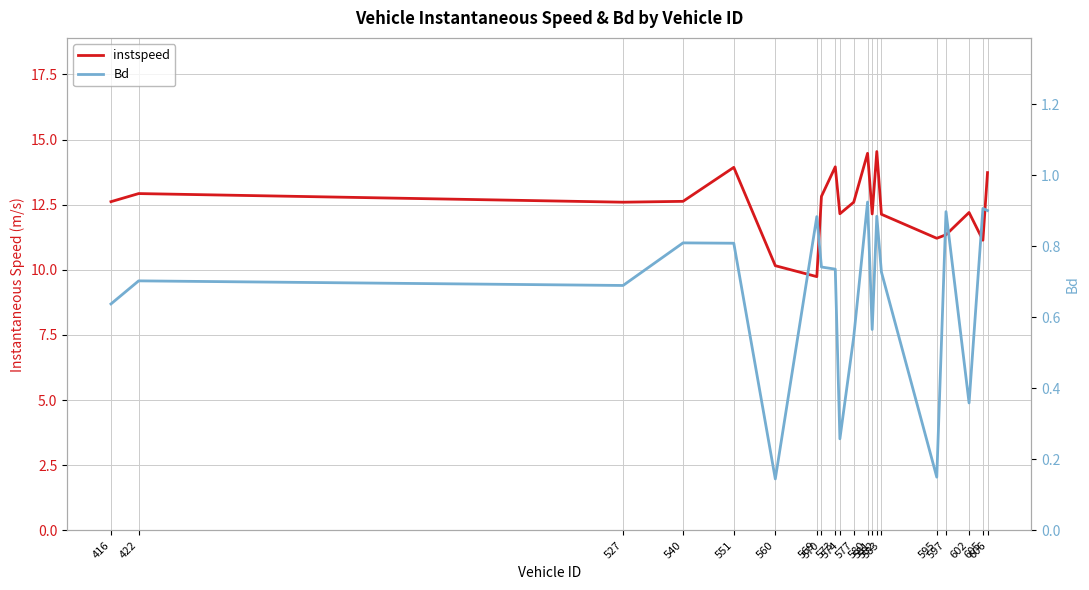

Between 422 and 580, which is larger?

580